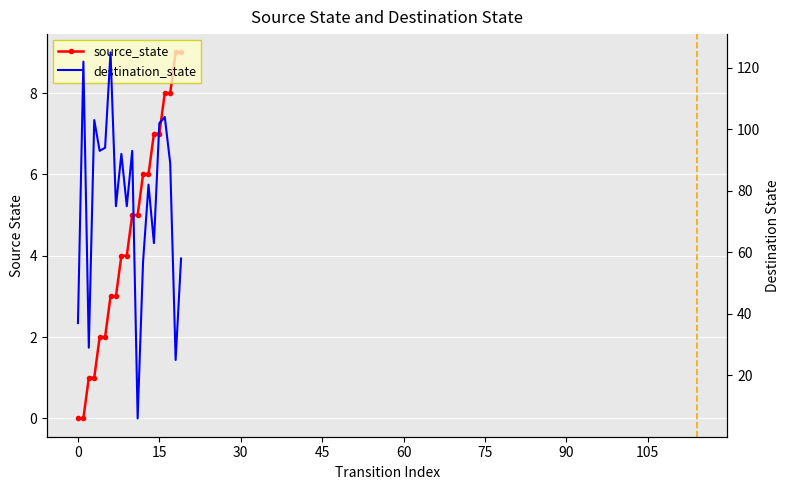

True or false: destination_state has more than 0 interior local peaks.

True